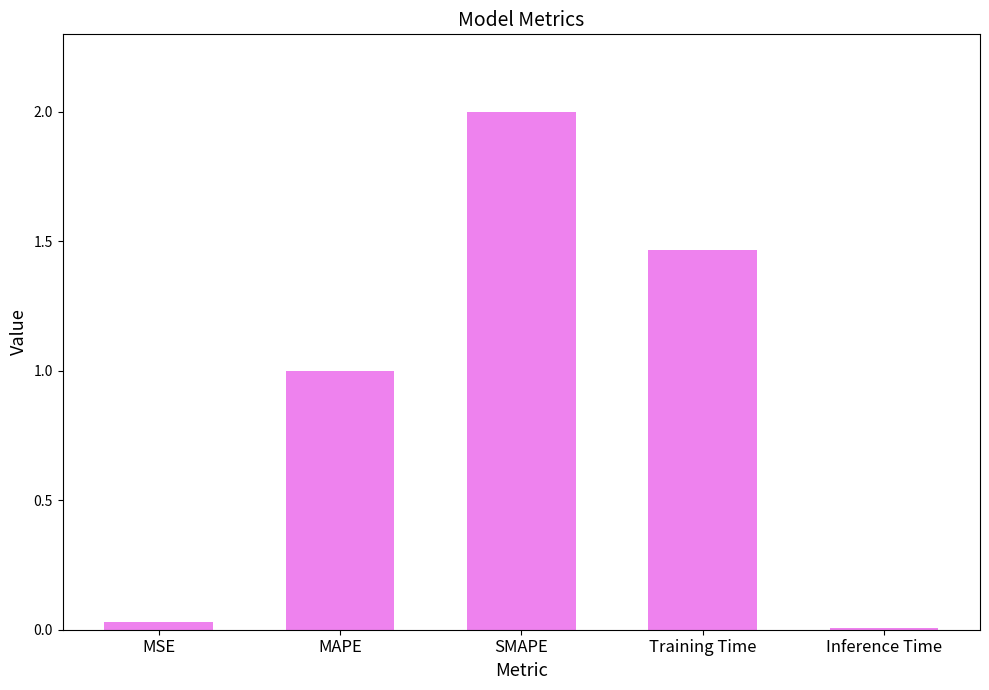

What position from the right is MAPE?

4